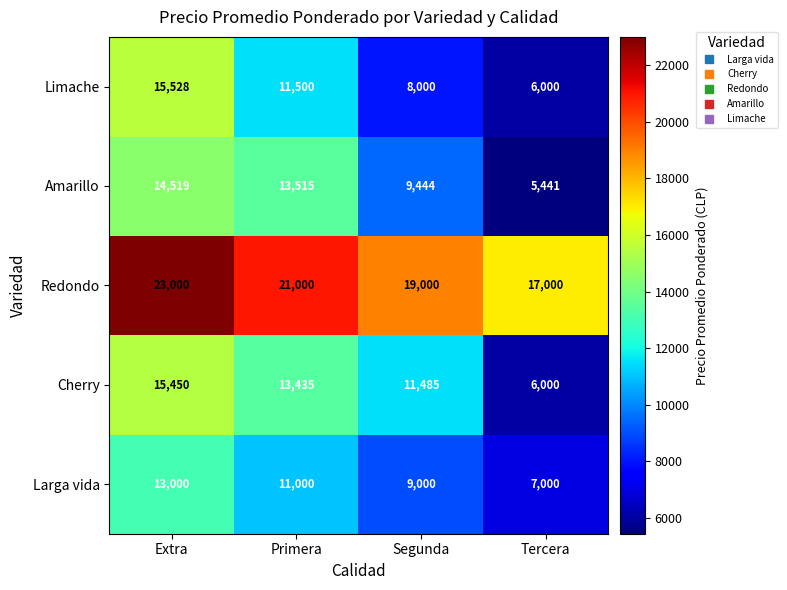

What is the total value across all series at Tercera?

41441